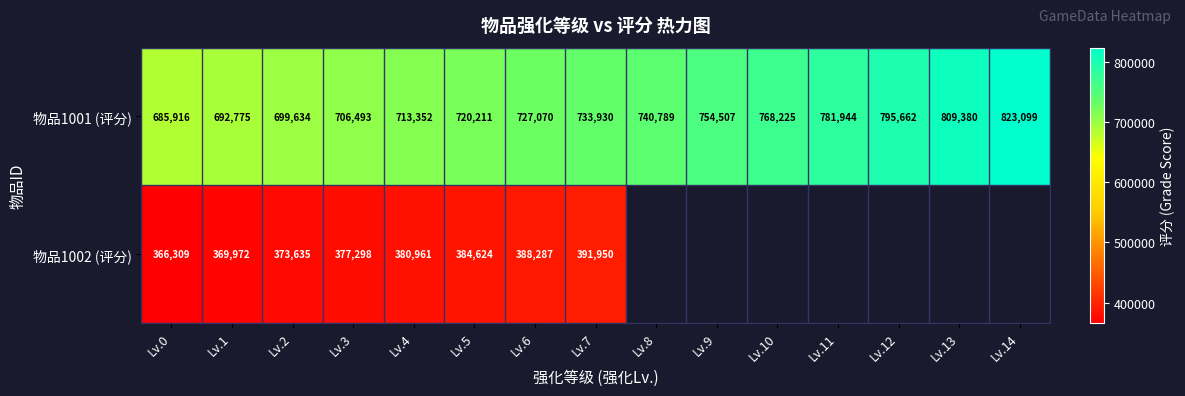

The 物品1001 (评分) series shows 980004 at Lv.7. True or false?

False